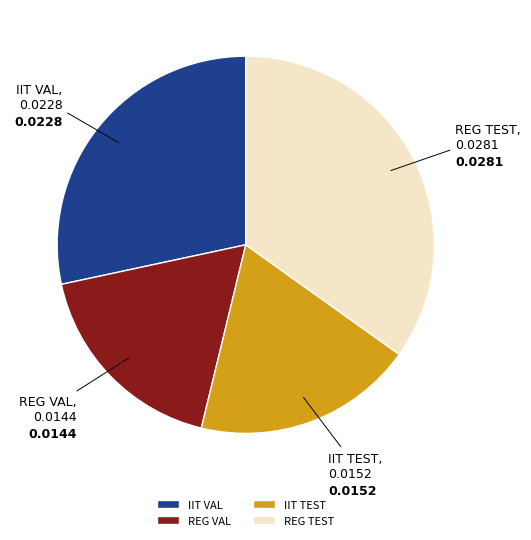

Do IIT VAL and IIT TEST together represent more than half of the pie?

No